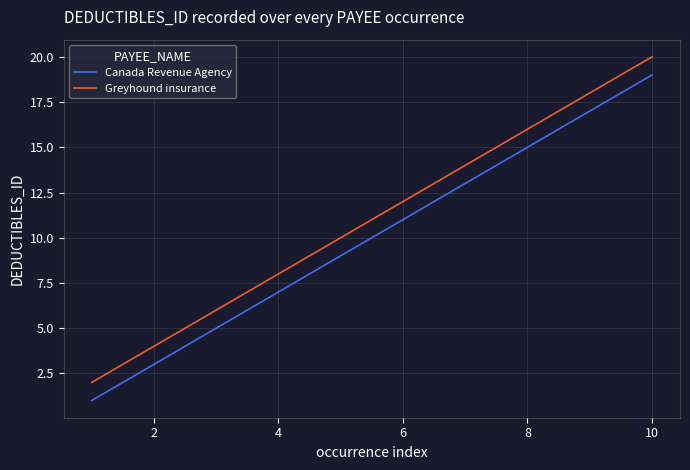

What is the difference between the second highest and minimum values in the Greyhound insurance series?

16